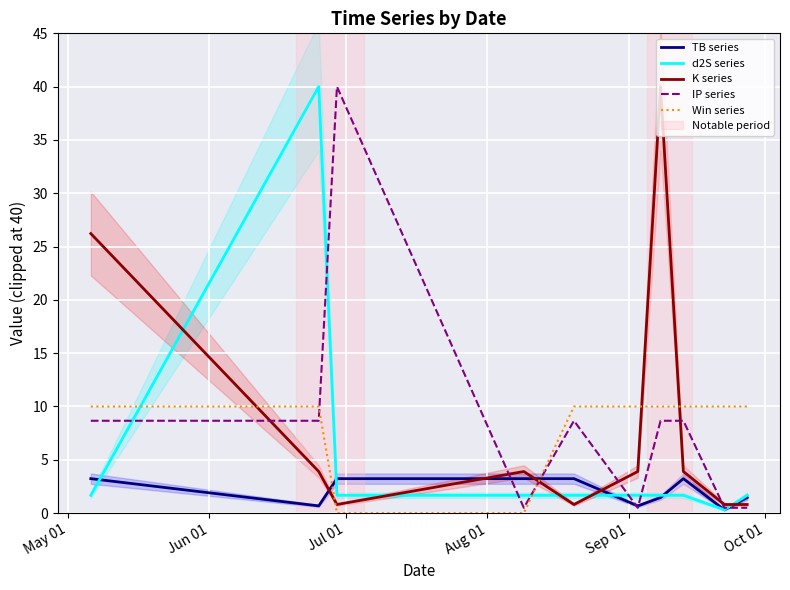

How many intersections are there between TB series and Win series?

2